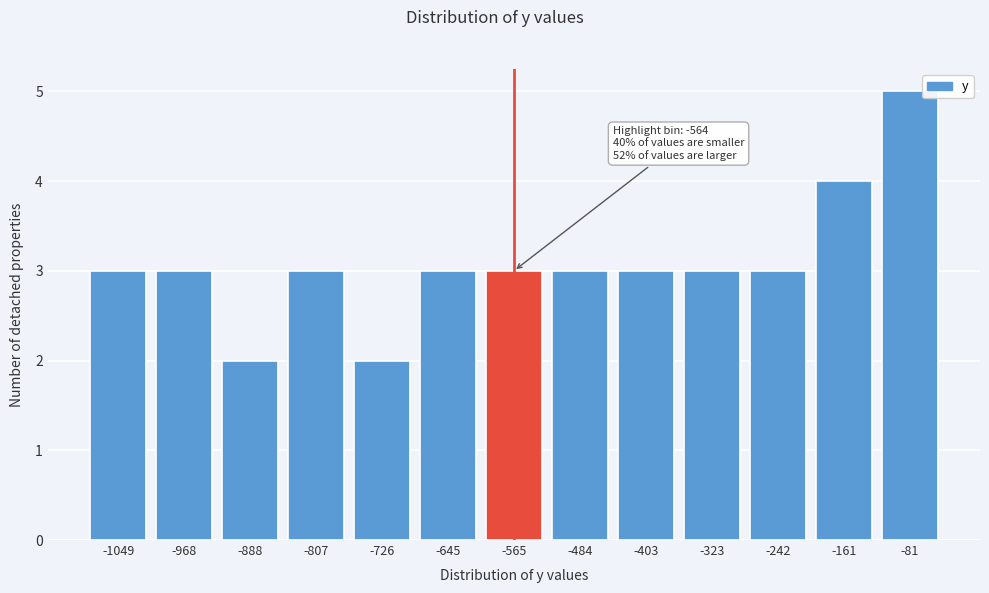

Reading left to right, list all the values displayed in this chart.

3	3	2	3	2	3	3	3	3	3	3	4	5